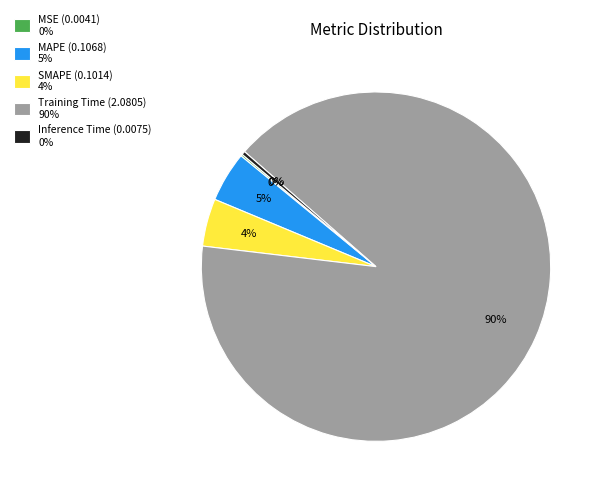

Is there a majority slice in this chart?

Yes